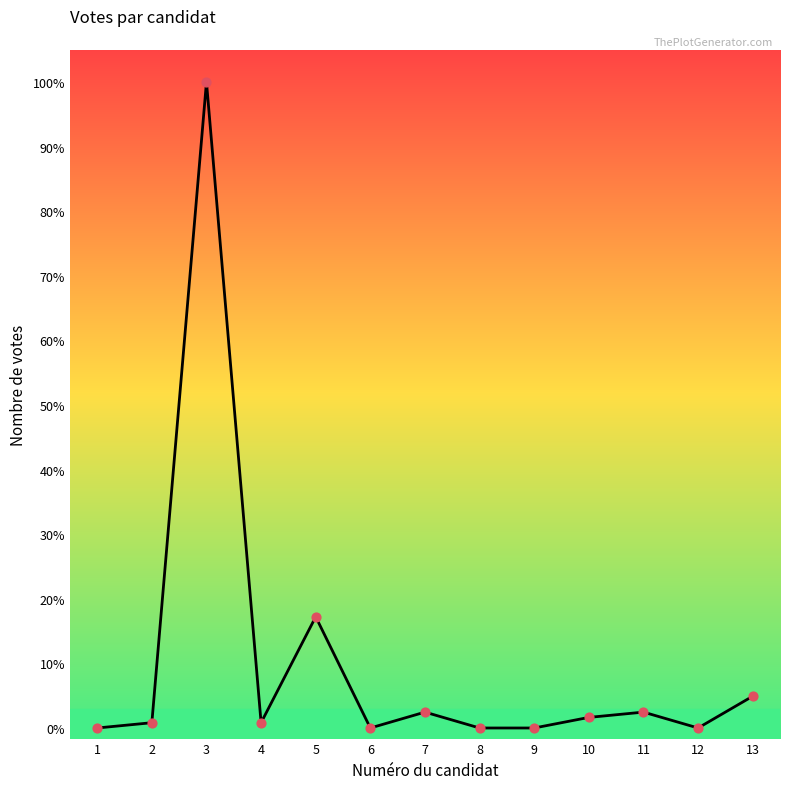

Is this an area chart (filled region under the line)?

Yes